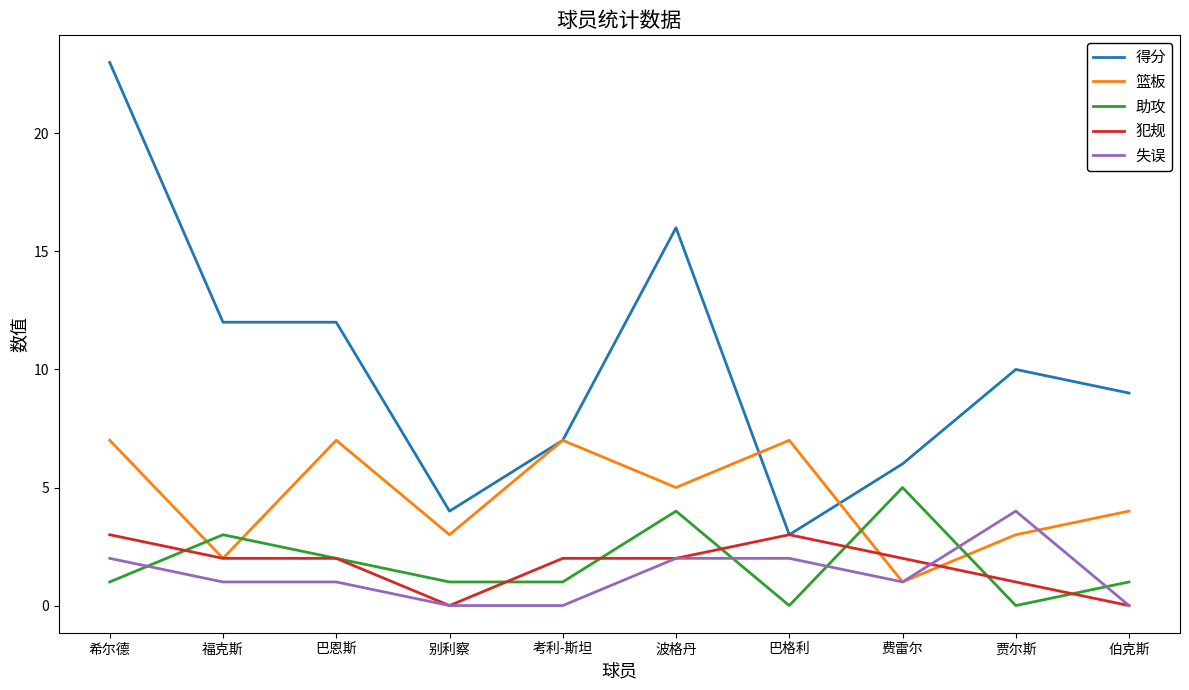

True or false: 得分 and 助攻 intersect in this chart.

False